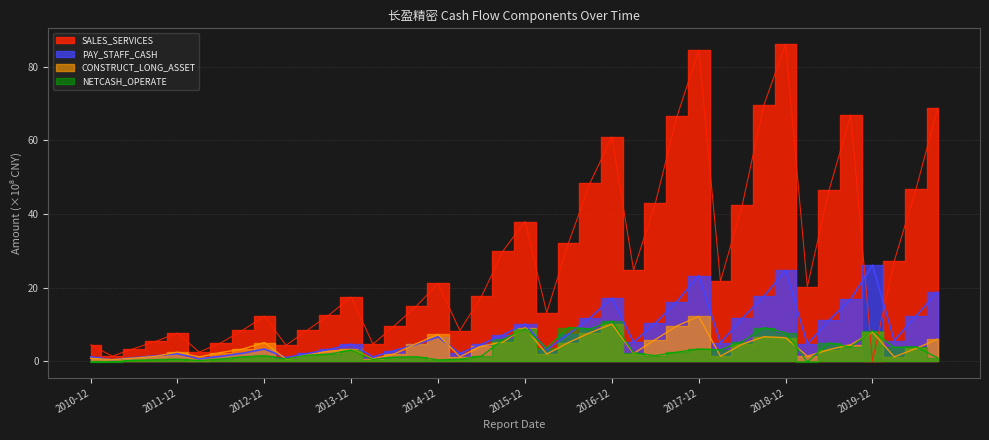

Which series has the largest total across all categories?

SALES_SERVICES